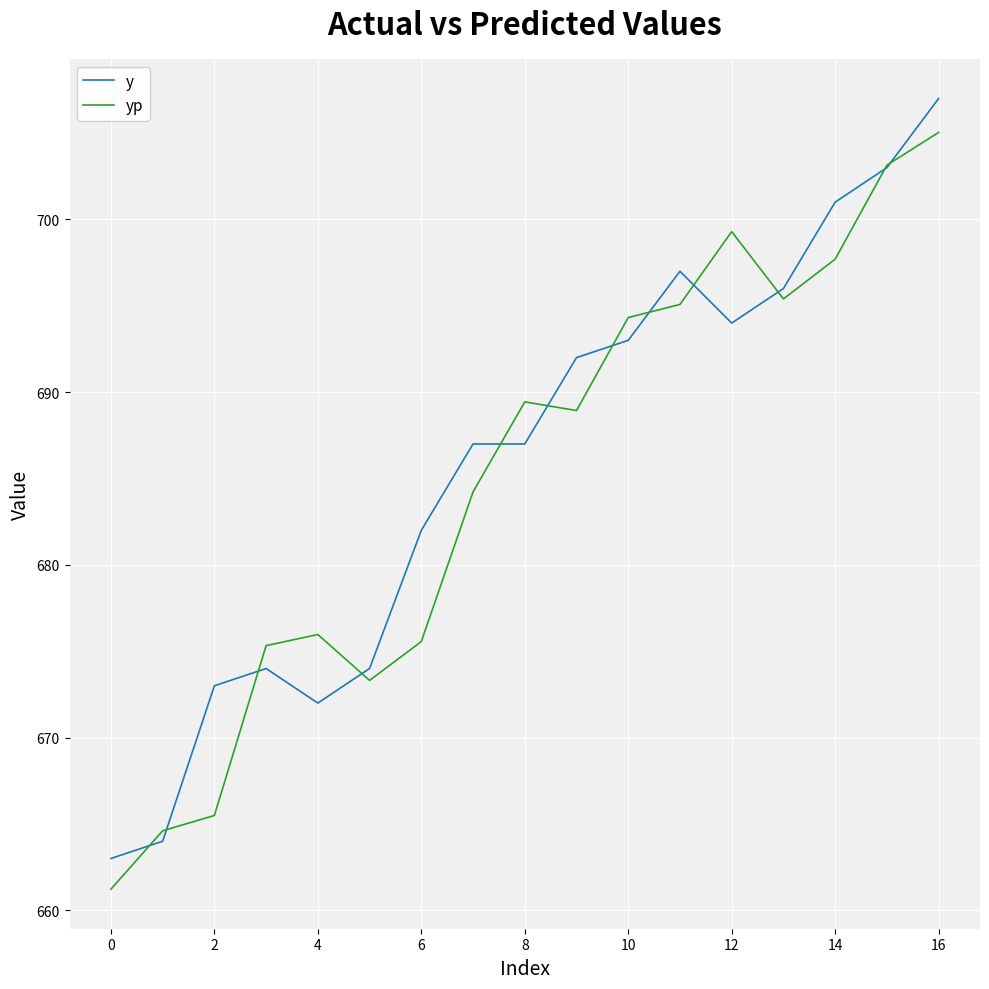

How many lines are shown in the chart?

2